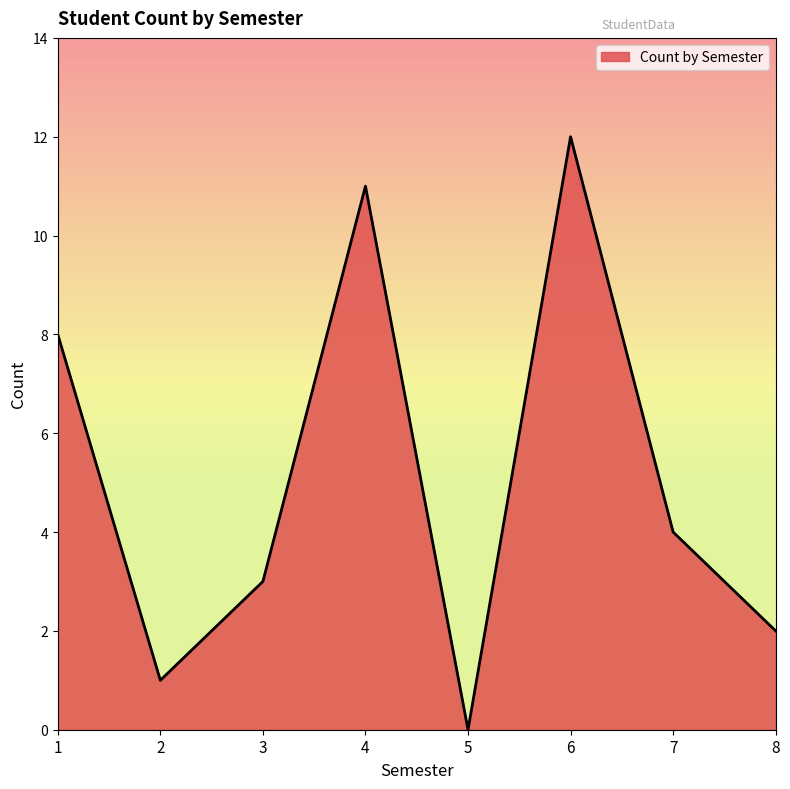

What is the maximum value shown in the chart?

12